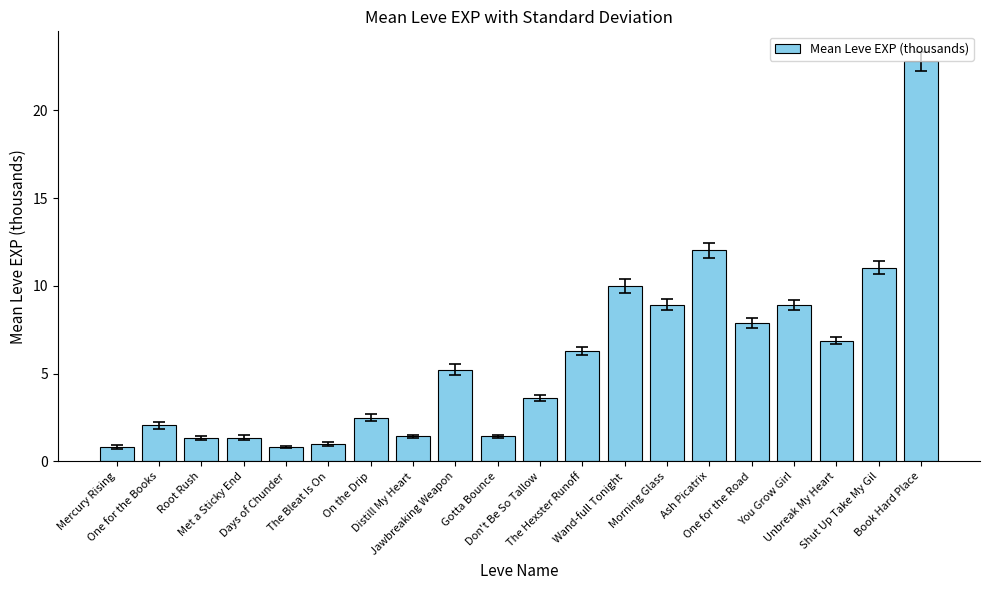

Which has a higher value, One for the Road or Jawbreaking Weapon?

One for the Road